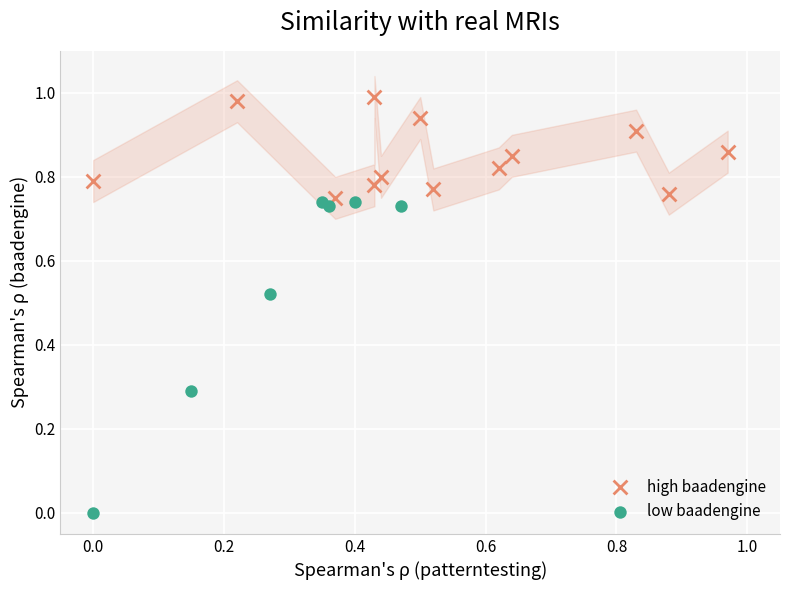

Which series reaches the minimum Y coordinate?

low baadengine